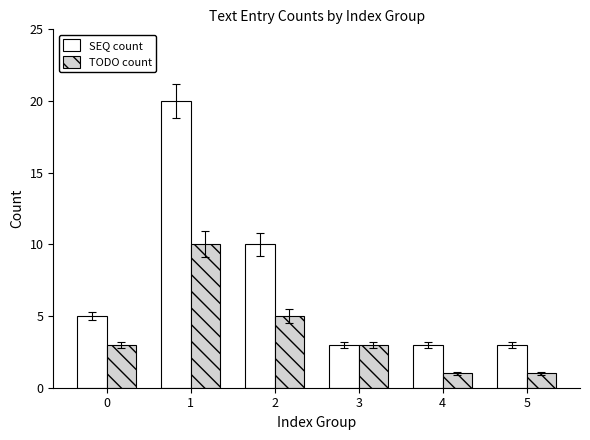

The value of TODO count at 1 is 10. True or false?

True